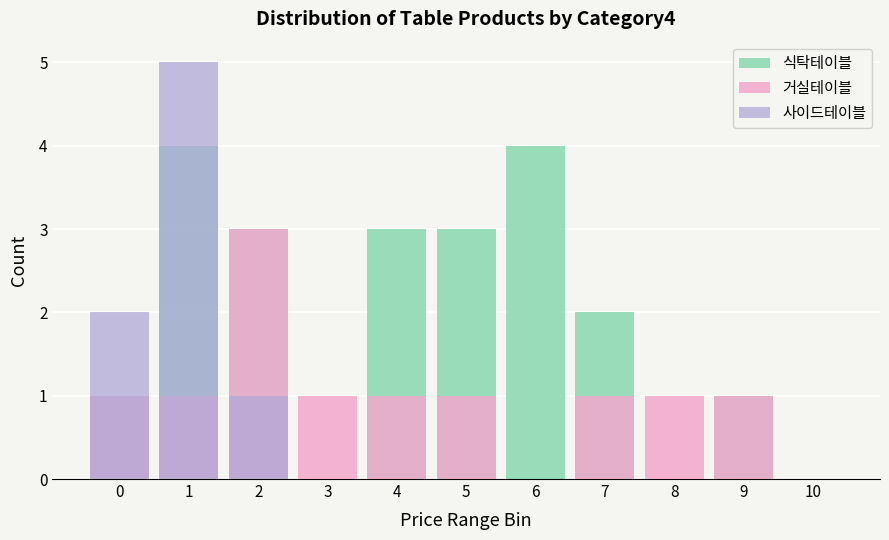

At which category is the sum across all series the highest?

1